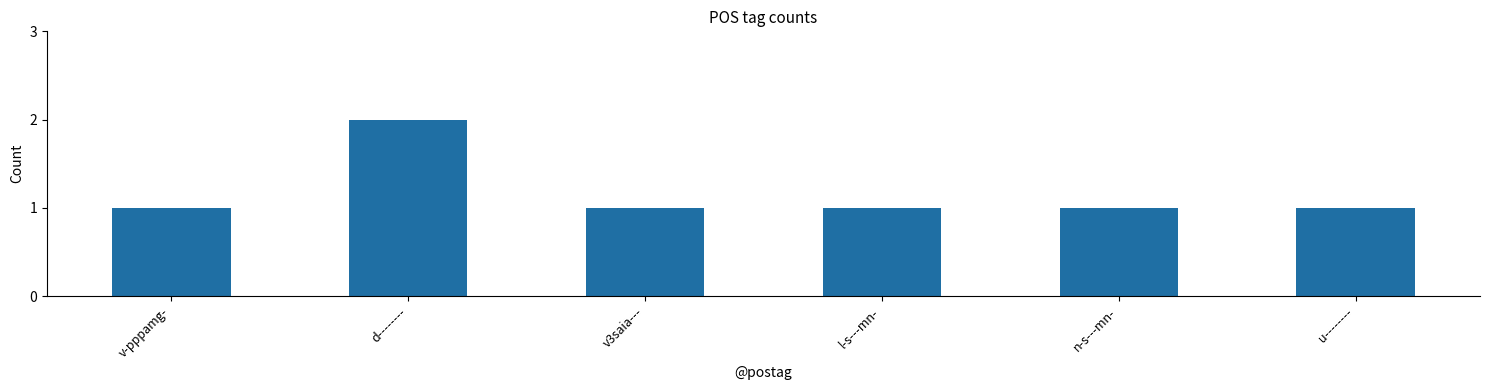

What is the greatest value displayed?

2